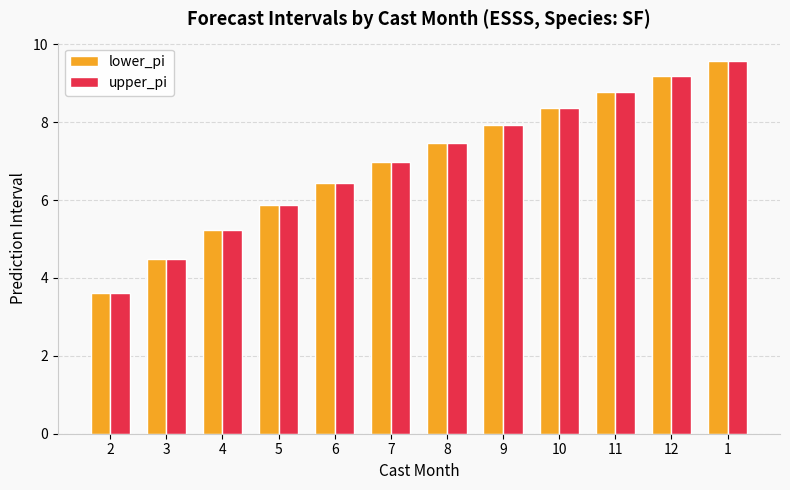

The value of lower_pi at 1 is 9.6. True or false?

True